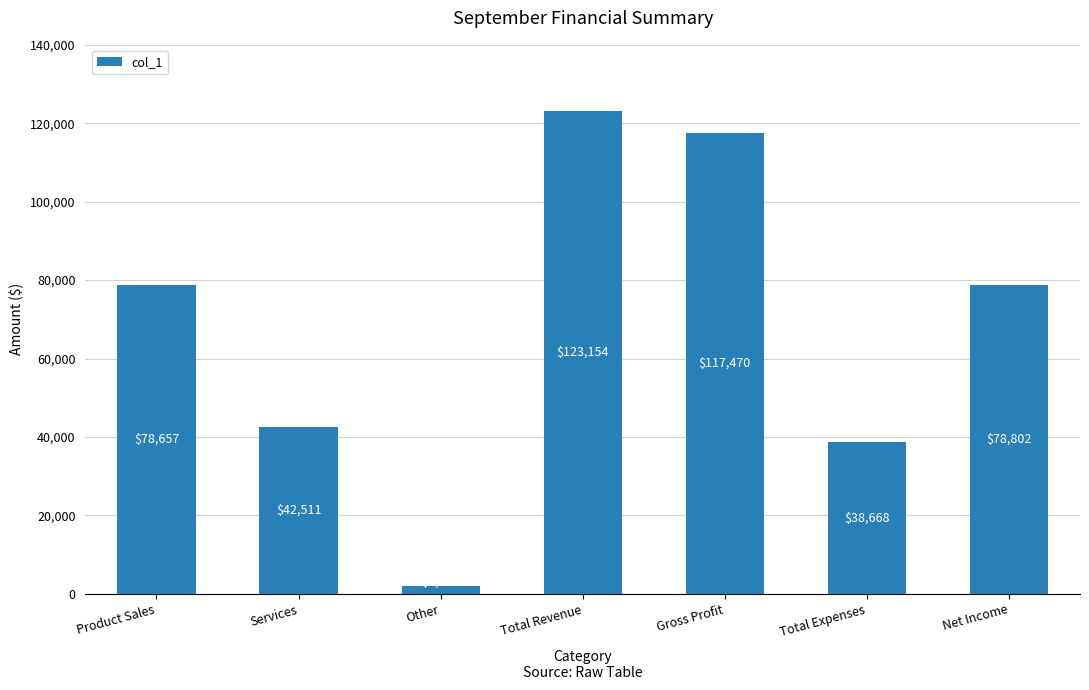

What is the change in value from Gross Profit to Net Income?

-38668